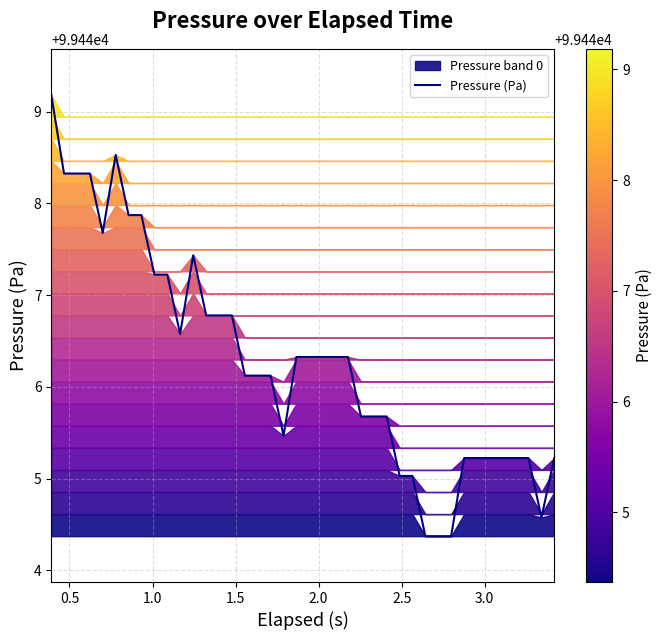

Reading left to right, list all the values displayed in this chart.

99449.2	99448.3	99448.3	99448.3	99447.7	99448.5	99447.9	99447.9	99447.2	99447.2	99446.6	99447.4	99446.8	99446.8	99446.8	99446.1	99446.1	99446.1	99445.5	99446.3	99446.3	99446.3	99446.3	99445.7	99445.7	99445.7	99445.0	99445.0	99444.4	99444.4	99444.4	99445.2	99445.2	99445.2	99445.2	99445.2	99445.2	99444.6	99445.2